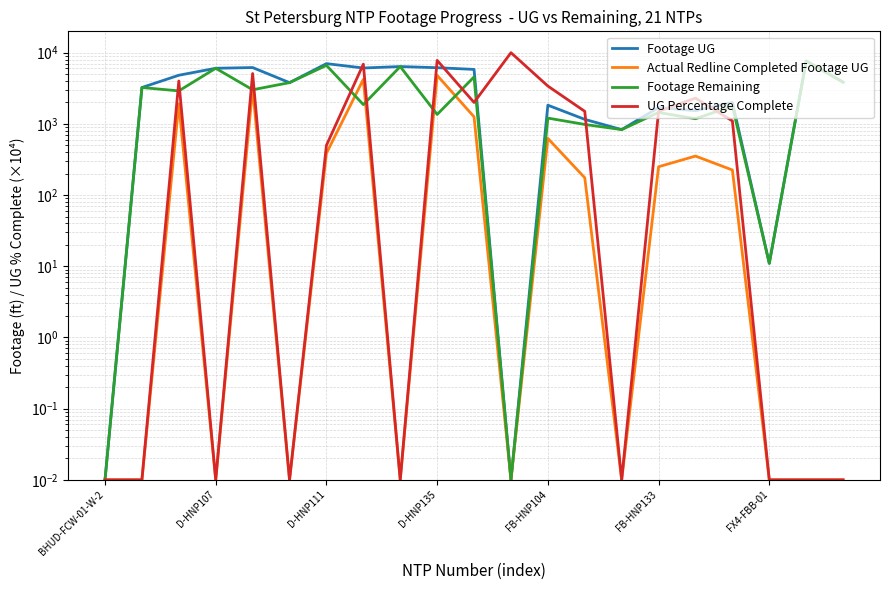

What is the greatest value displayed?

10000.0